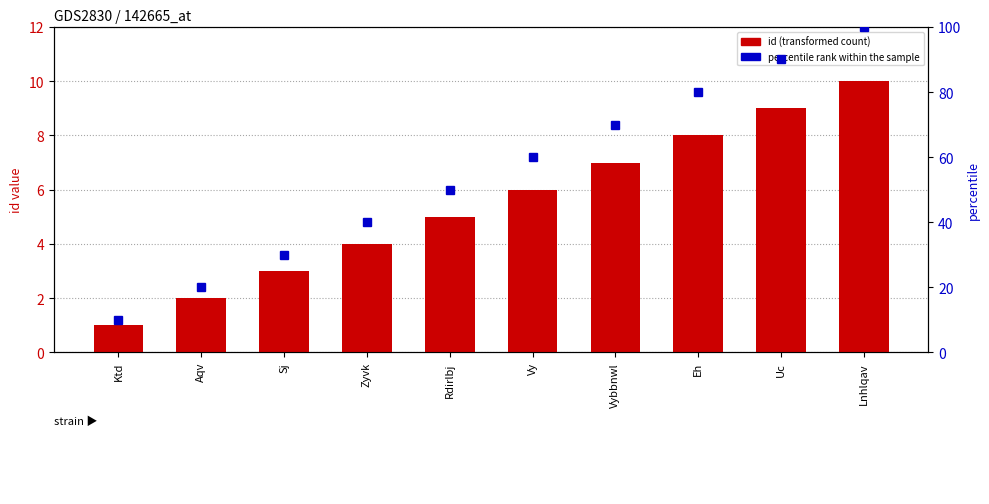

Is it true that id (count) equals 1 at Ktd?

True